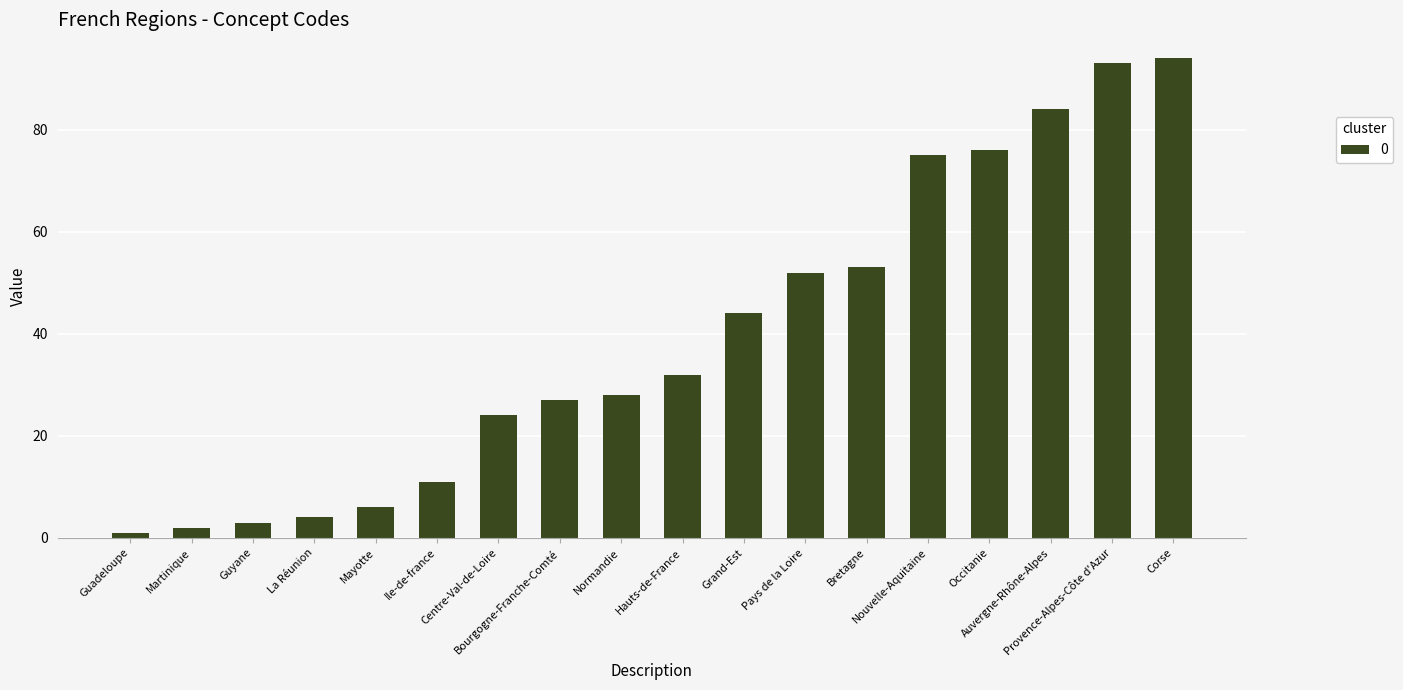

What is the value of the 3rd bar from the left?

3